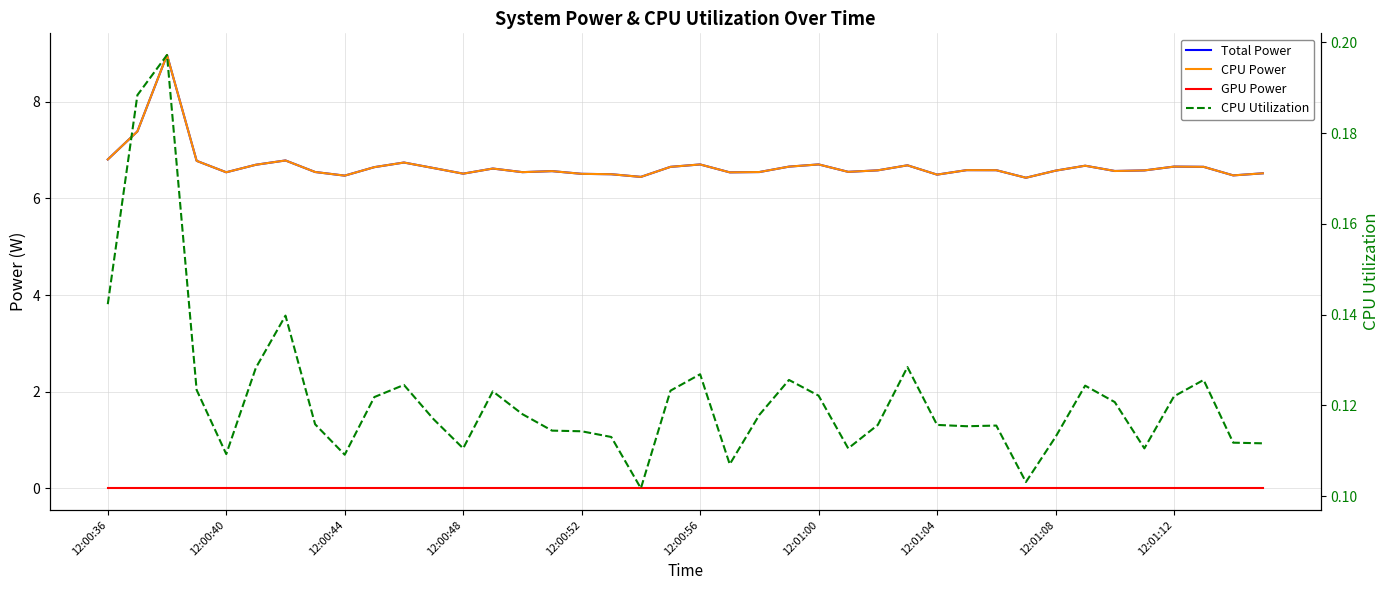

How many interior local peaks does the CPU Power series have?

11